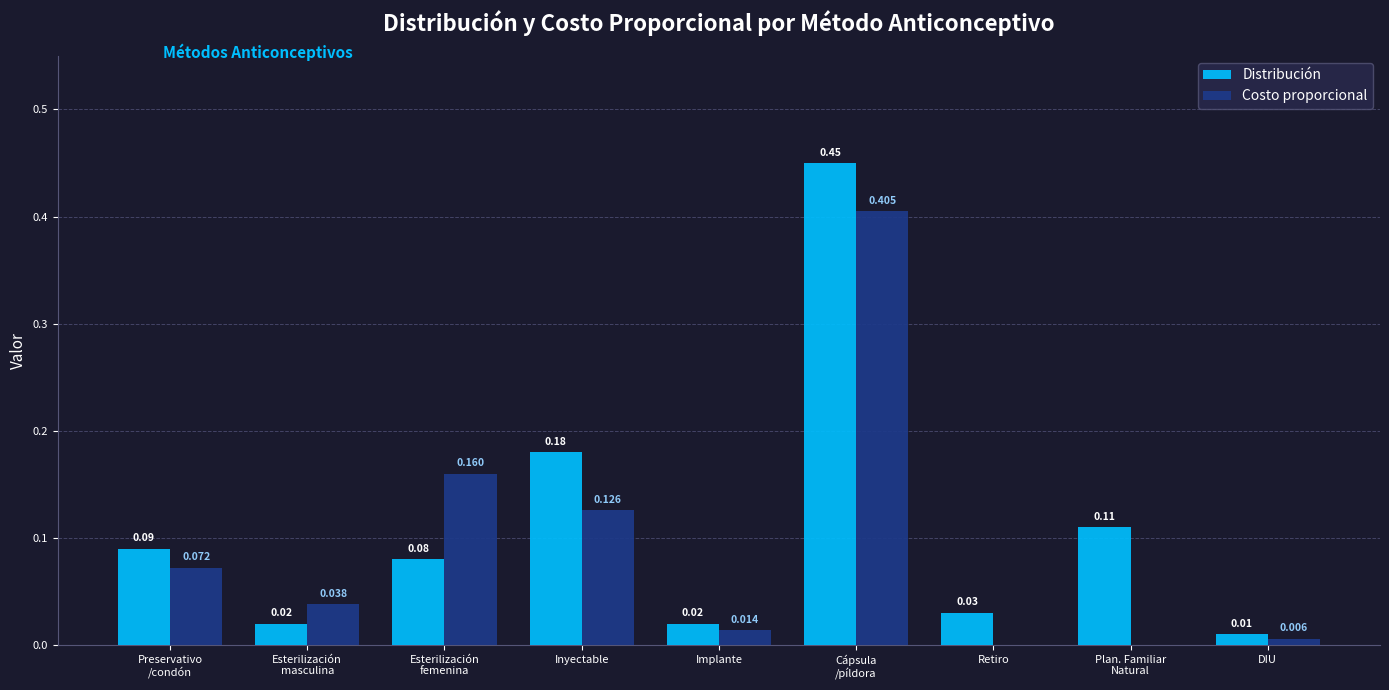

How many values in the Costo proporcional series exceed 0?

7